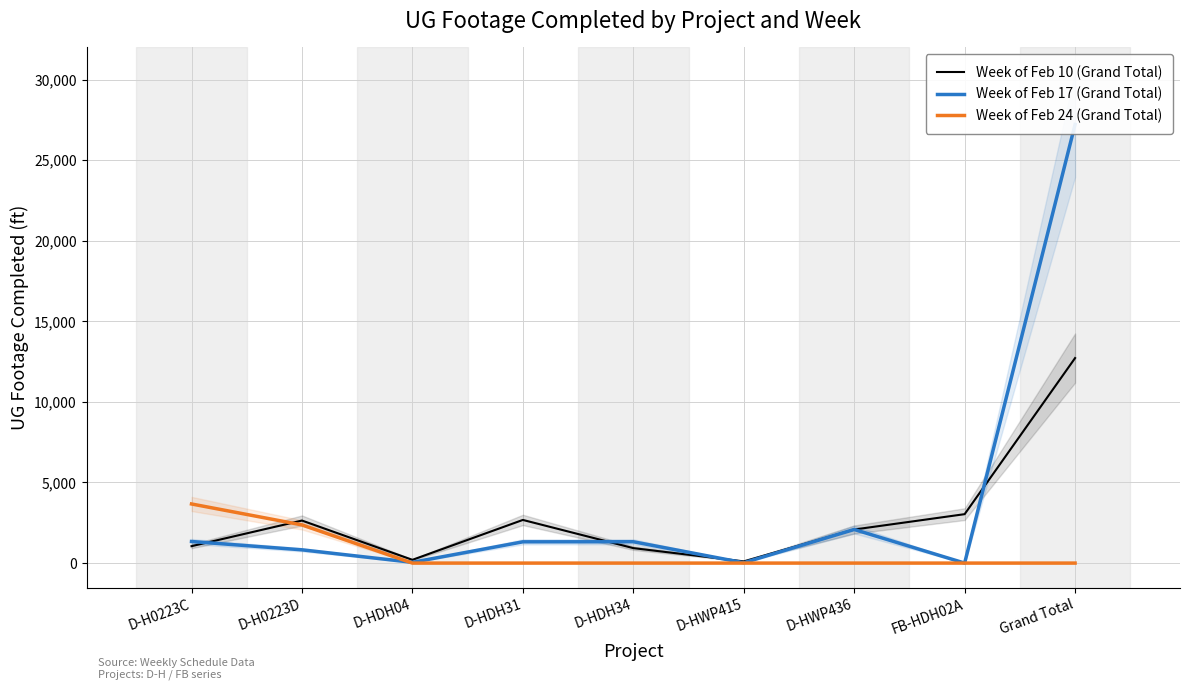

Is the value of Week of Feb 17 (Grand Total) at D-HWP436 greater than the value of Week of Feb 10 (Grand Total) at D-HDH04?

Yes